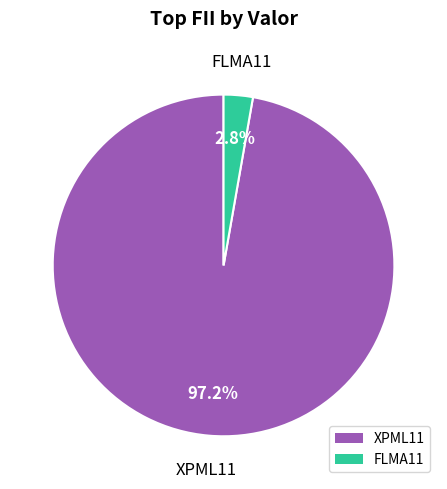

To the nearest percent, what is the combined percentage of XPML11 and FLMA11?

100%